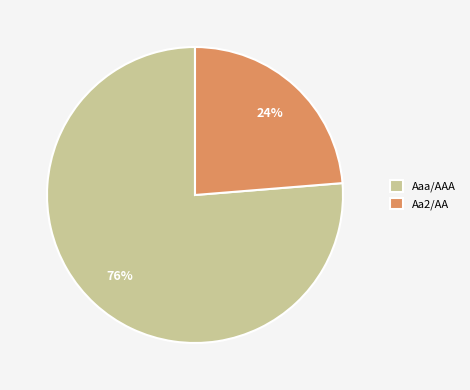

Approximately how many times larger is the value at Aa2/AA compared to Aaa/AAA?

0.3